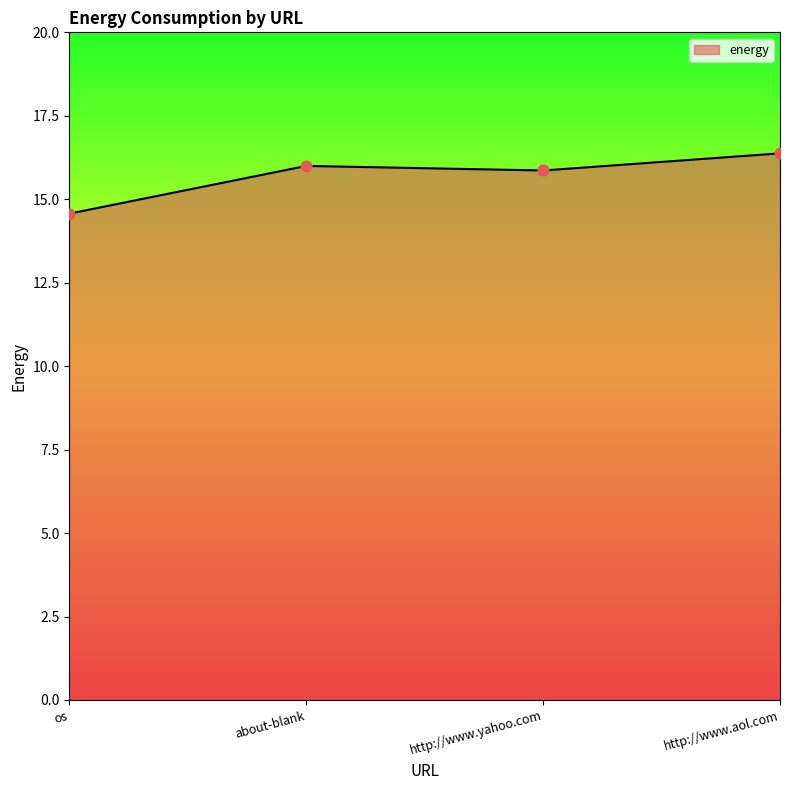

Between about-blank and os, which is larger?

about-blank